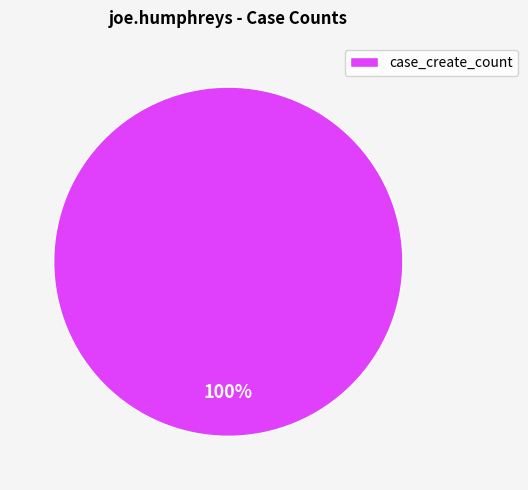

The case_create_count slice represents 100% of the pie. True or false?

True